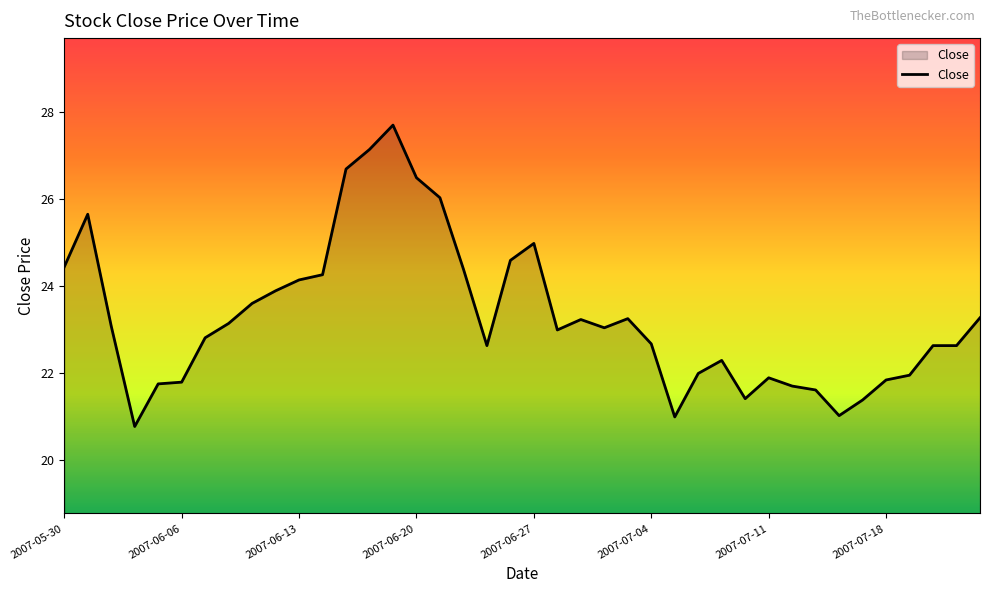

What is the minimum value shown in the chart?

20.8